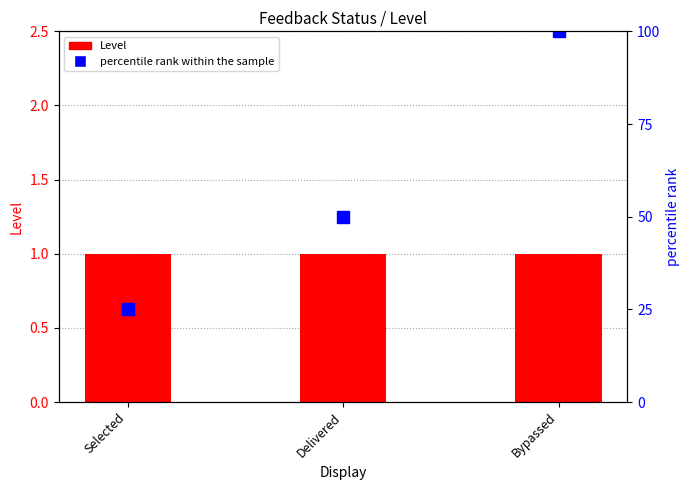

How many categories are shown in the chart?

3